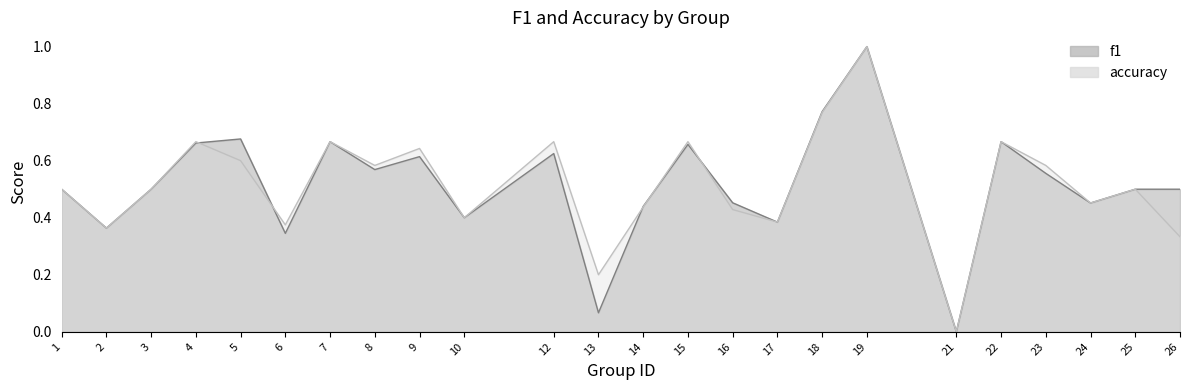

What are all the series names shown in the legend?

f1, accuracy